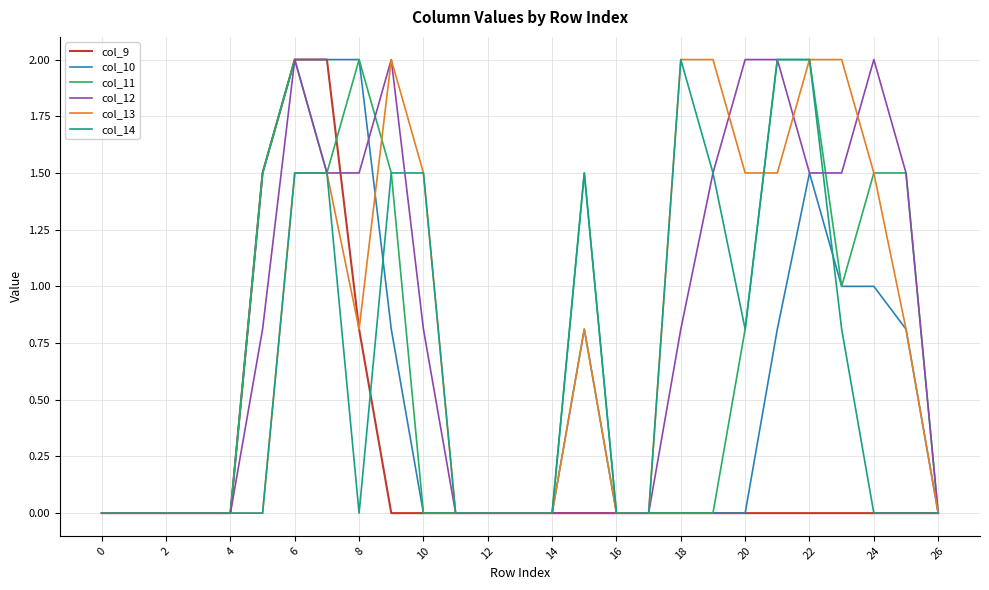

Reading right to left, extract all data points from this chart.

col_9: 0.0	0.0	0.0	0.0	0.0	0.0	0.0	0.0	0.0	0.0	0.0	0.0	0.0	0.0	0.0	0.0	0.0	0.0	0.8	2.0	2.0	1.5	0.0	0.0	0.0	0.0	0.0
col_10: 0.0	0.8	1.0	1.0	1.5	0.8	0.0	0.0	0.0	0.0	0.0	0.8	0.0	0.0	0.0	0.0	0.0	0.8	2.0	2.0	2.0	1.5	0.0	0.0	0.0	0.0	0.0
col_11: 0.0	1.5	1.5	1.0	2.0	2.0	0.8	0.0	0.0	0.0	0.0	1.5	0.0	0.0	0.0	0.0	0.0	1.5	2.0	1.5	2.0	1.5	0.0	0.0	0.0	0.0	0.0
col_12: 0.0	1.5	2.0	1.5	1.5	2.0	2.0	1.5	0.8	0.0	0.0	0.0	0.0	0.0	0.0	0.0	0.8	2.0	1.5	1.5	2.0	0.8	0.0	0.0	0.0	0.0	0.0
col_13: 0.0	0.8	1.5	2.0	2.0	1.5	1.5	2.0	2.0	0.0	0.0	0.8	0.0	0.0	0.0	0.0	1.5	2.0	0.8	1.5	1.5	0.0	0.0	0.0	0.0	0.0	0.0
col_14: 0.0	0.0	0.0	0.8	2.0	2.0	0.8	1.5	2.0	0.0	0.0	1.5	0.0	0.0	0.0	0.0	1.5	1.5	0.0	1.5	1.5	0.0	0.0	0.0	0.0	0.0	0.0